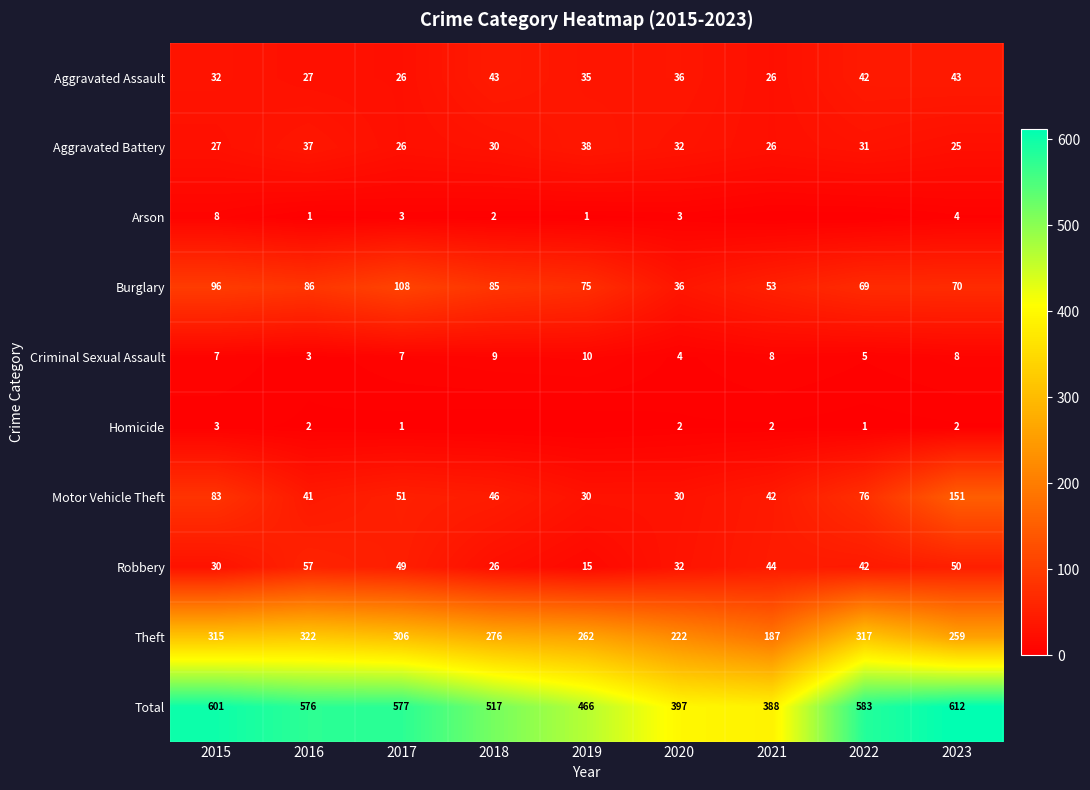

At how many categories does at least one series exceed 289?

9